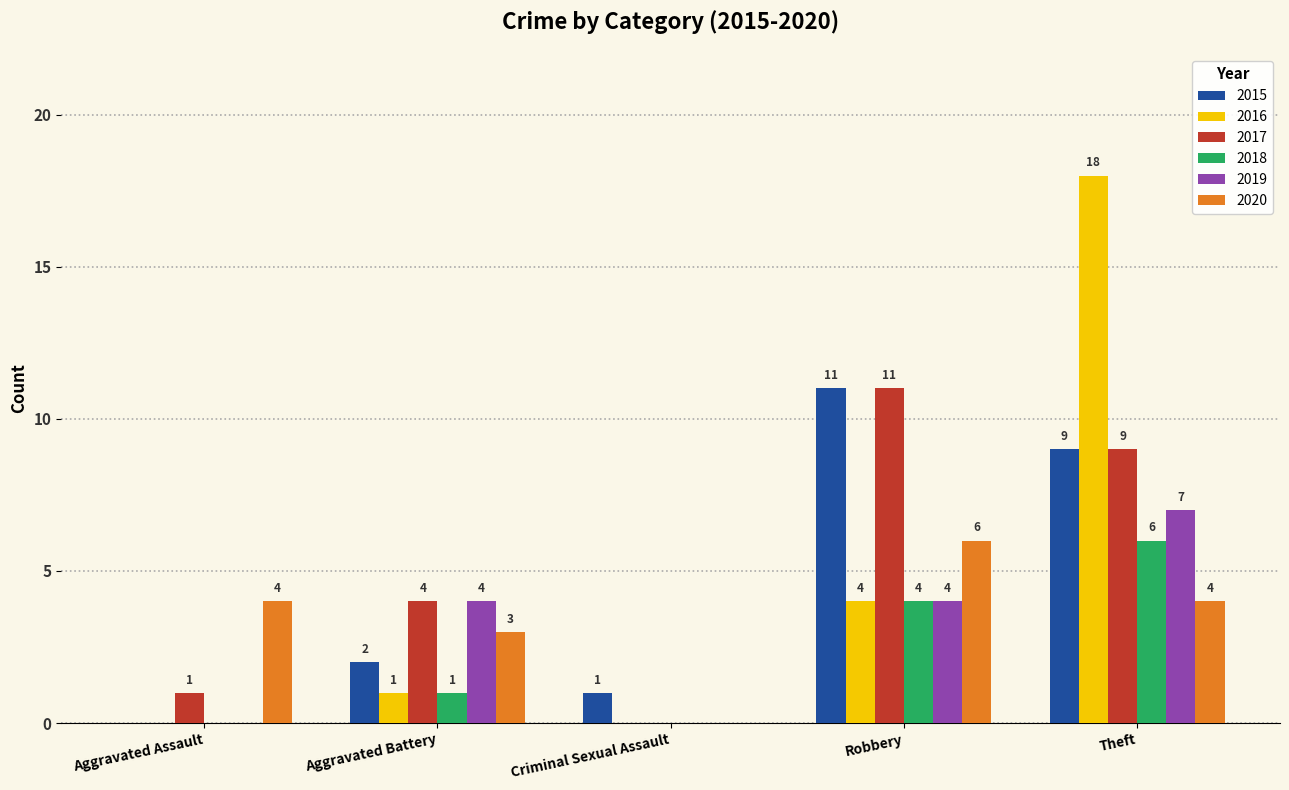

What is the total value across all series at Aggravated Battery?

15